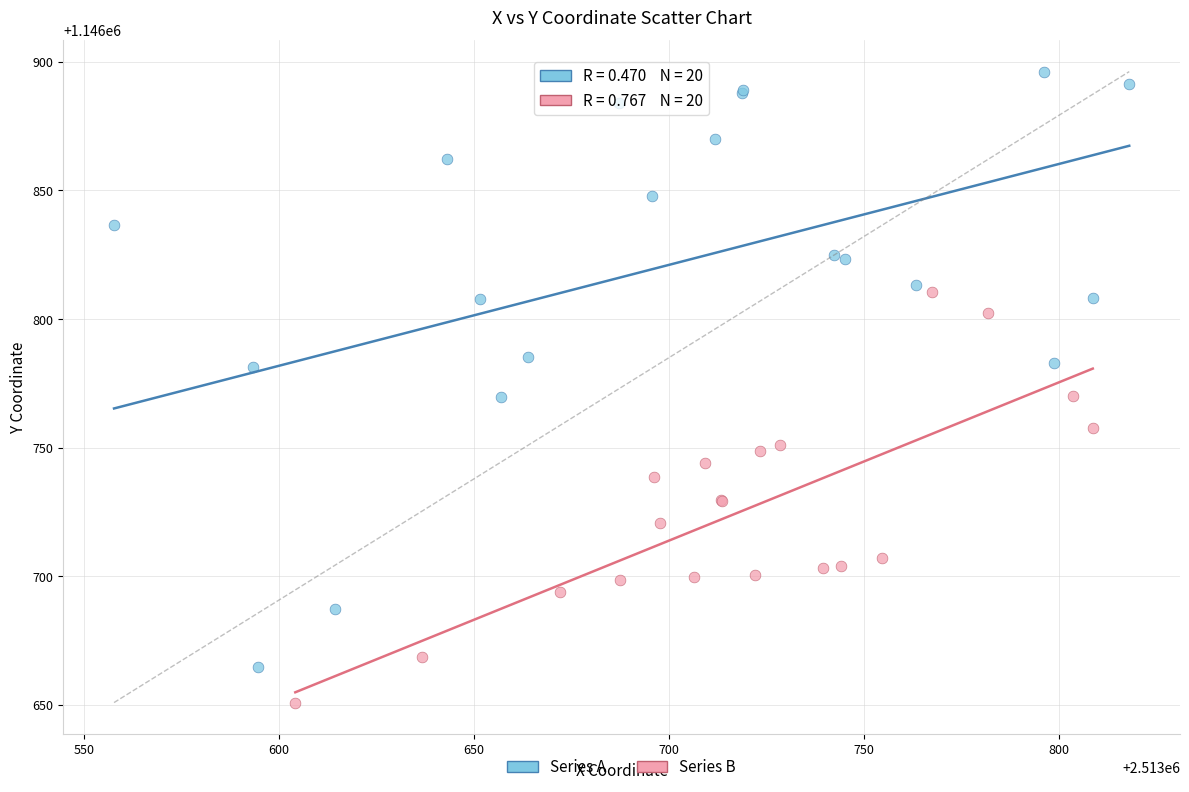

Which series has the widest spread of Y values?

Series A